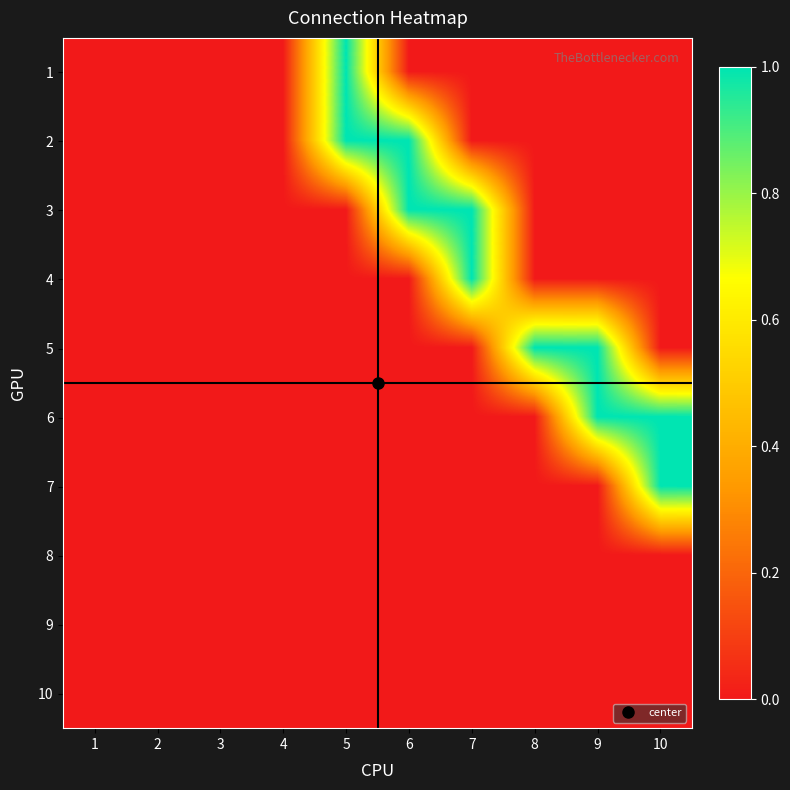

Reading left to right, what are all the values shown in this chart?

1: 1=0	2=0	3=0	4=0	5=1	6=0	7=0	8=0	9=0	10=0
2: 1=0	2=0	3=0	4=0	5=1	6=1	7=0	8=0	9=0	10=0
3: 1=0	2=0	3=0	4=0	5=0	6=1	7=1	8=0	9=0	10=0
4: 1=0	2=0	3=0	4=0	5=0	6=0	7=1	8=0	9=0	10=0
5: 1=0	2=0	3=0	4=0	5=0	6=0	7=0	8=1	9=1	10=0
6: 1=0	2=0	3=0	4=0	5=0	6=0	7=0	8=0	9=1	10=1
7: 1=0	2=0	3=0	4=0	5=0	6=0	7=0	8=0	9=0	10=1
8: 1=0	2=0	3=0	4=0	5=0	6=0	7=0	8=0	9=0	10=0
9: 1=0	2=0	3=0	4=0	5=0	6=0	7=0	8=0	9=0	10=0
10: 1=0	2=0	3=0	4=0	5=0	6=0	7=0	8=0	9=0	10=0